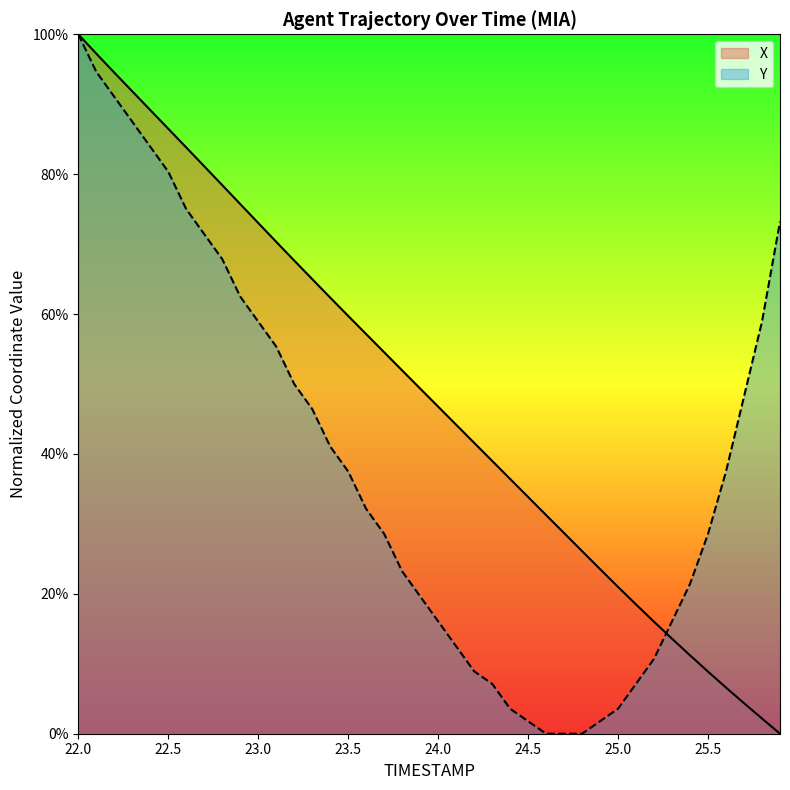

How many lines are shown in the chart?

2